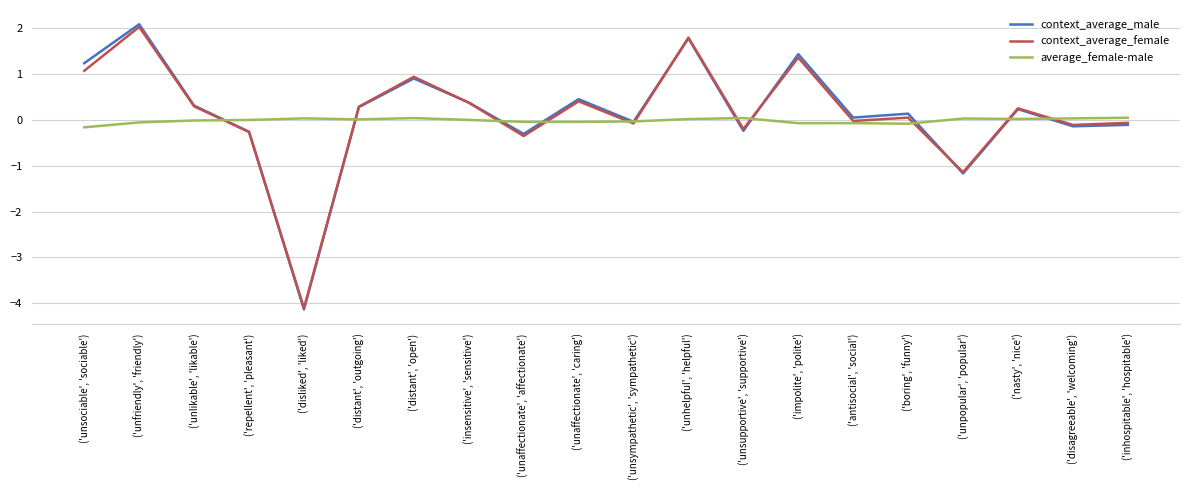

At which label is context_average_male closest to -1?

('unpopular', 'popular')